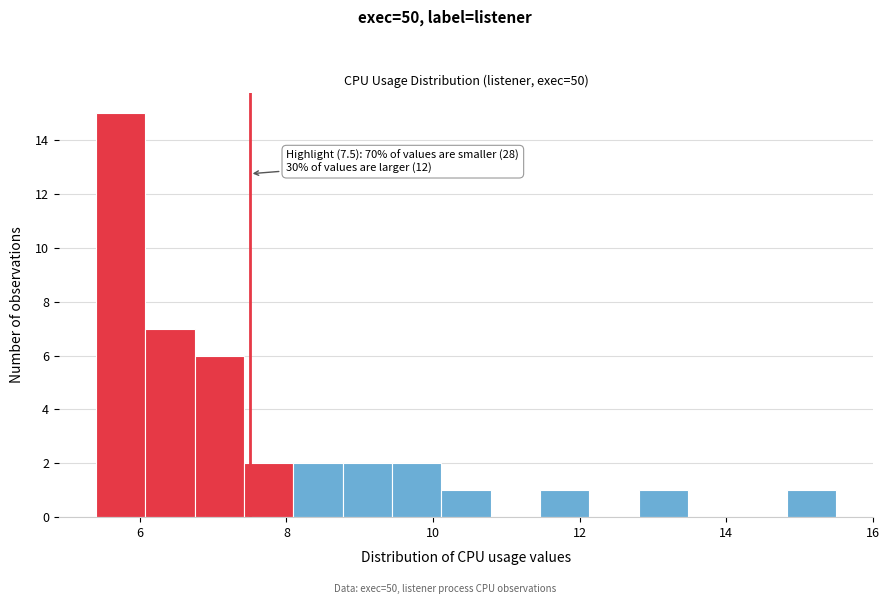

Read against the x-axis, roughly where is the centre of the tallest bar?

5.8